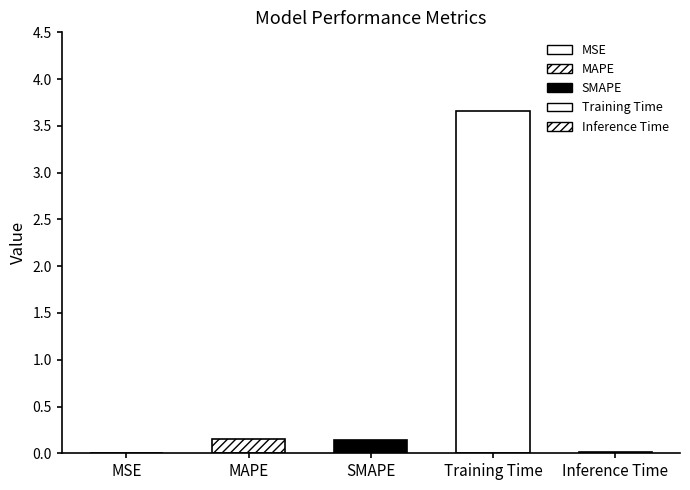

Is it true that the value at MAPE is 0.2?

False